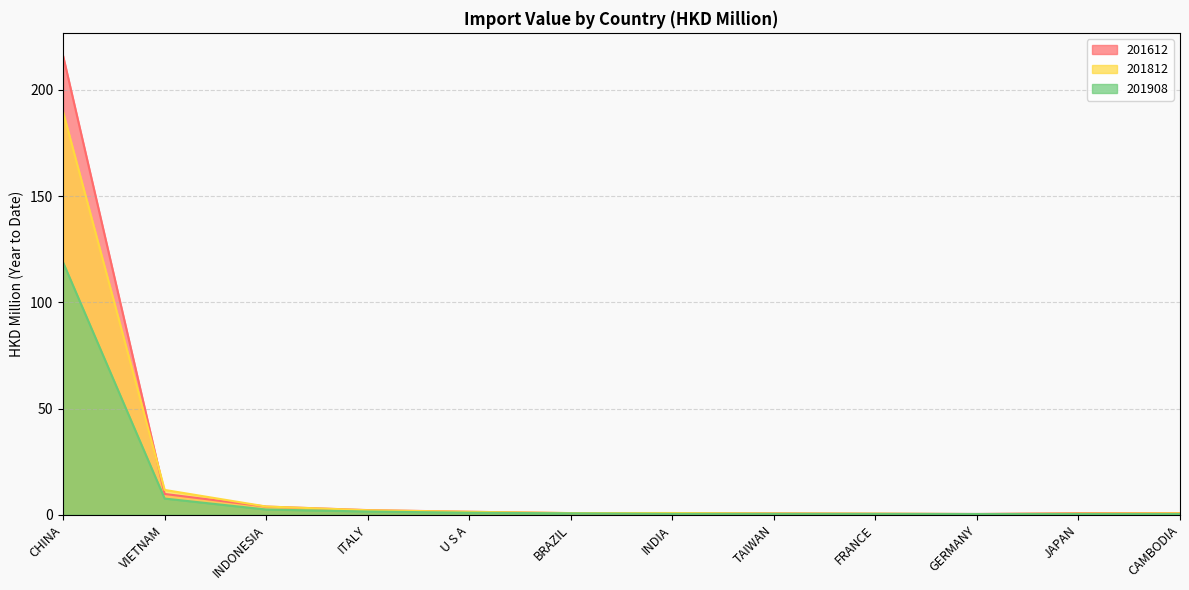

How many interior local peaks does the 201812 series have?

1